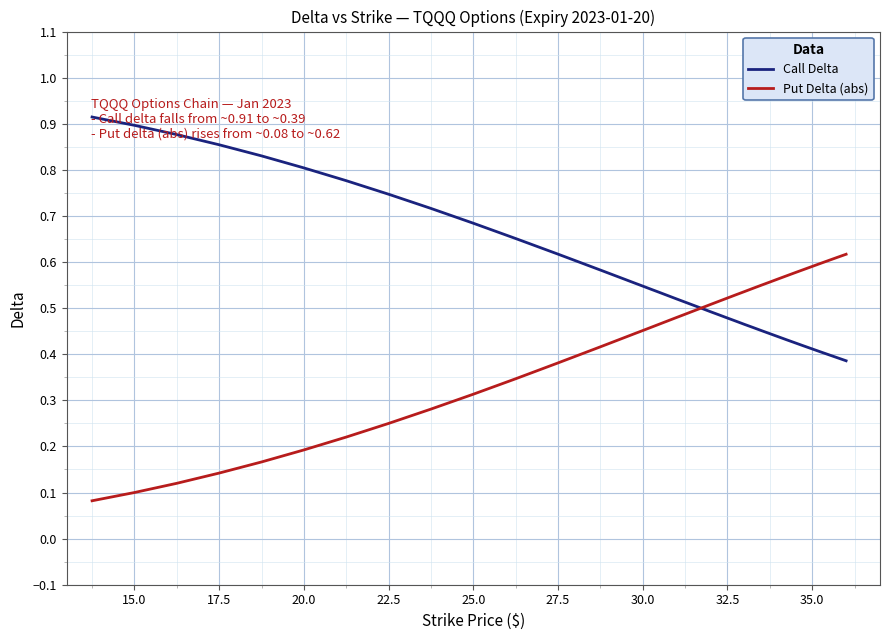

Rank the series by their maximum value, from lowest to highest.

Put Delta (abs), Call Delta